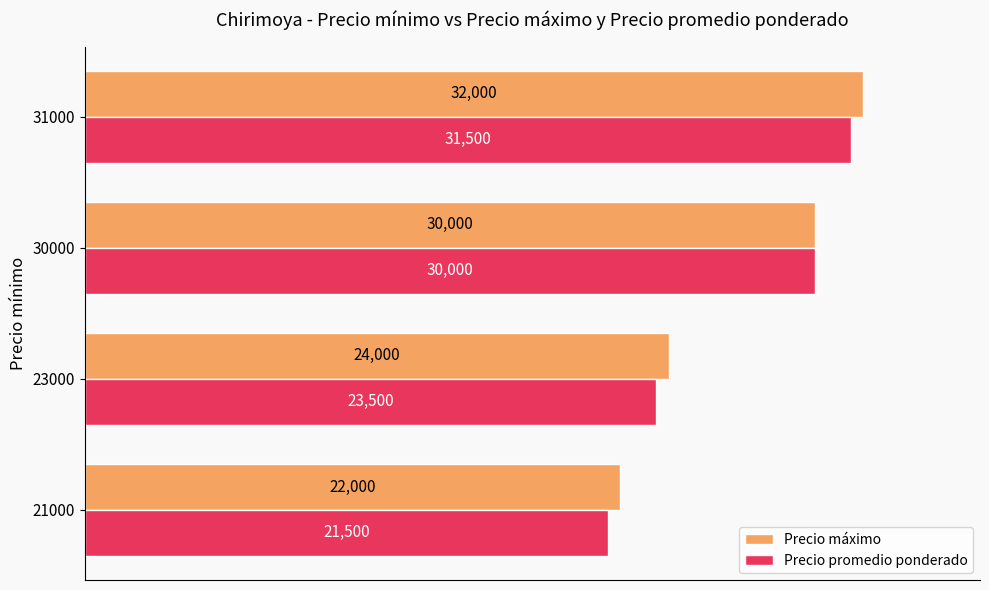

What is the difference between the maximum and minimum values in the Precio máximo series?

10000